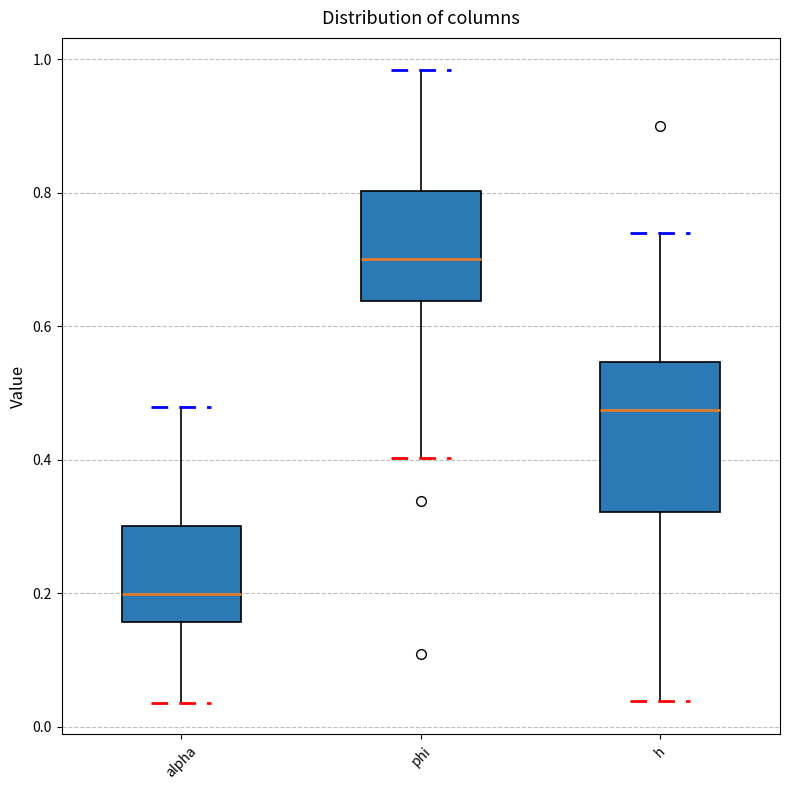

Reading left to right, read every box against the y-axis: the position of its median line, the range the box covers, and the ends of its whiskers. The values are not printed on the chart, so give them approximately, as read against the axis.

alpha: median 0.20, box 0.16 to 0.30, whiskers 0.04 to 0.48
phi: median 0.70, box 0.64 to 0.80, whiskers 0.40 to 0.98
h: median 0.48, box 0.32 to 0.54, whiskers 0.04 to 0.74